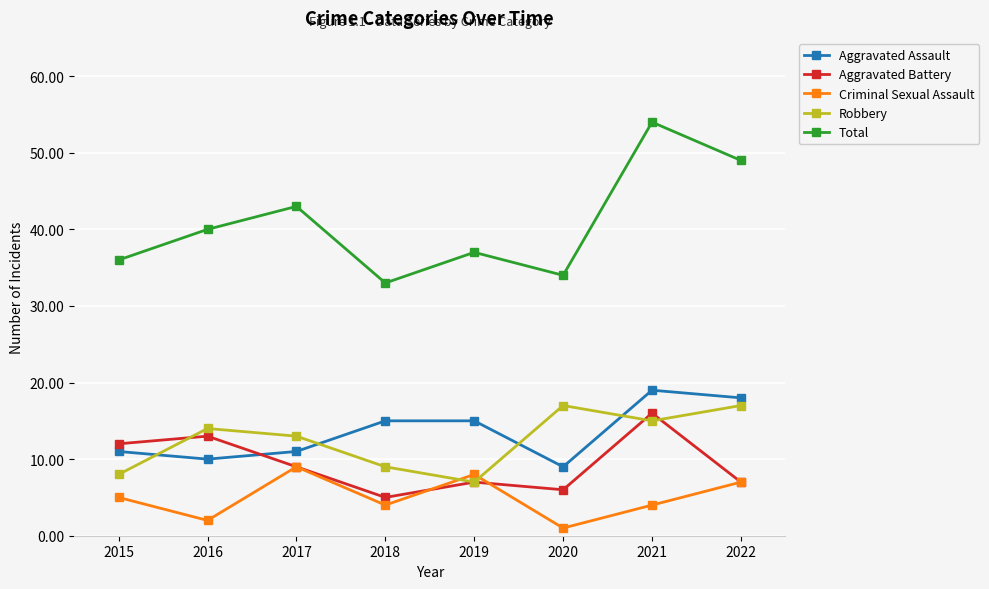

List the series in order of their peak value, highest first.

Total, Aggravated Assault, Robbery, Aggravated Battery, Criminal Sexual Assault